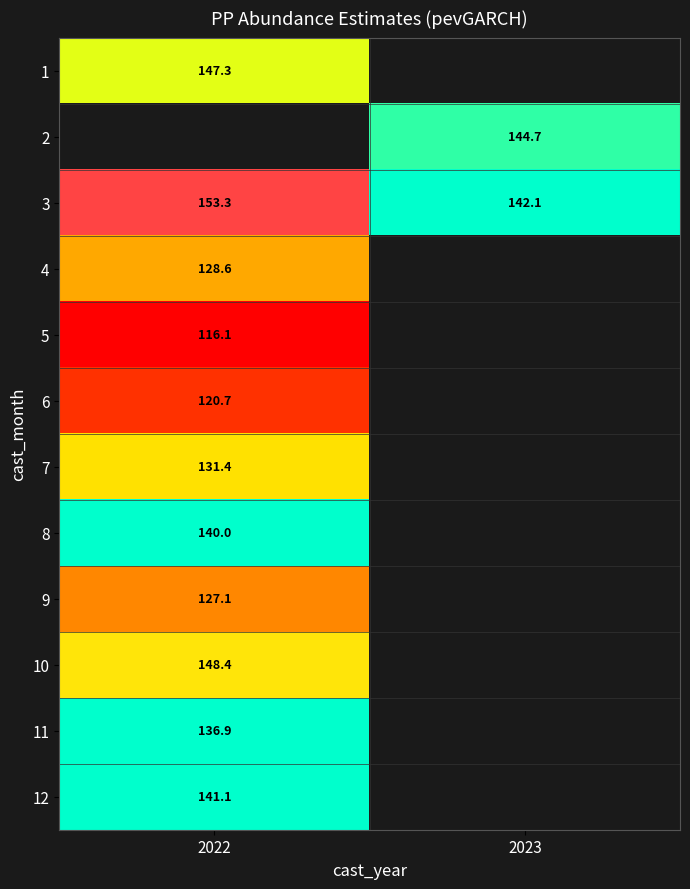

Where is 12 nearest to the value 141?

2022